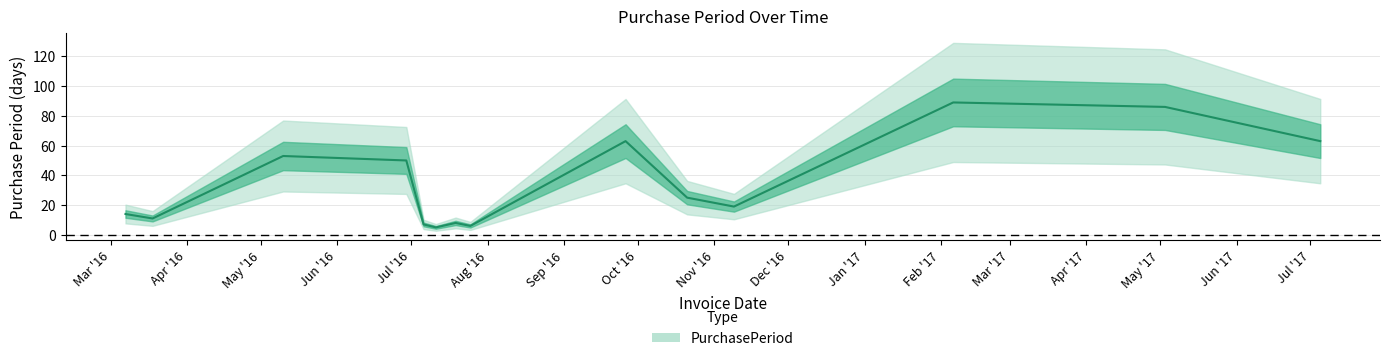

Approximately how many times larger is the value at 2017-07-05 compared to 2017-05-03?

0.7